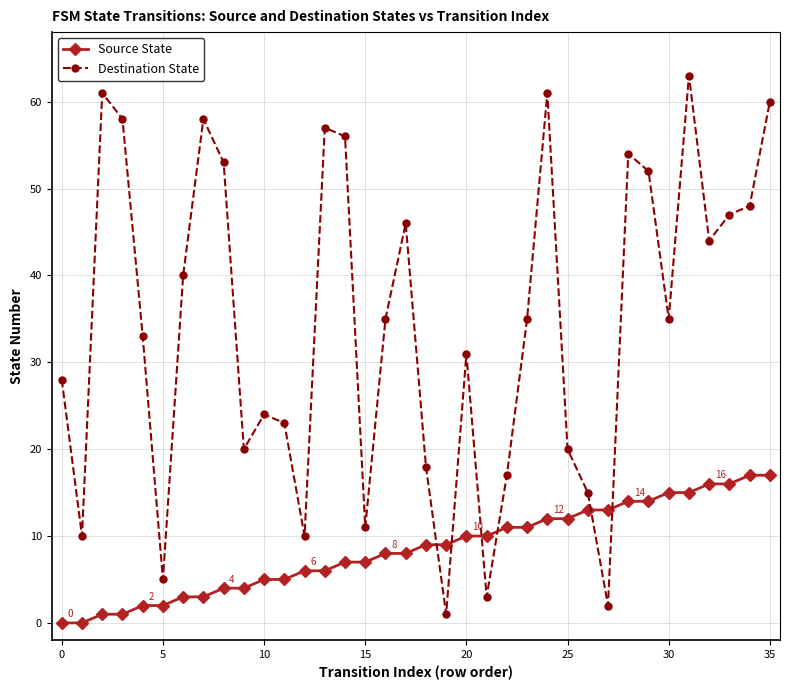

What is the difference between the maximum and minimum values in the Source State series?

17